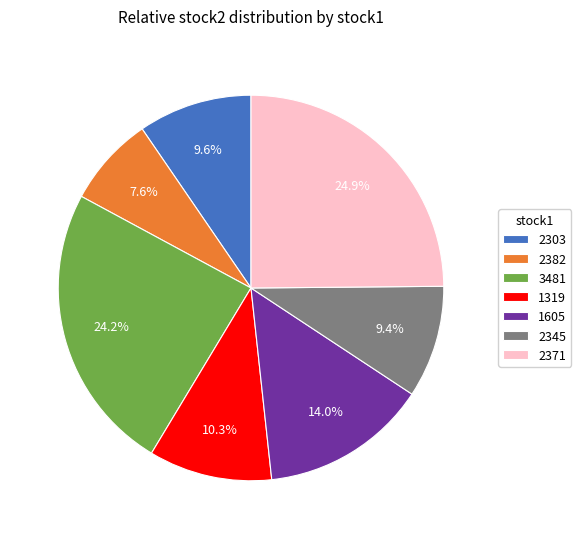

Which slice is the largest?

2371